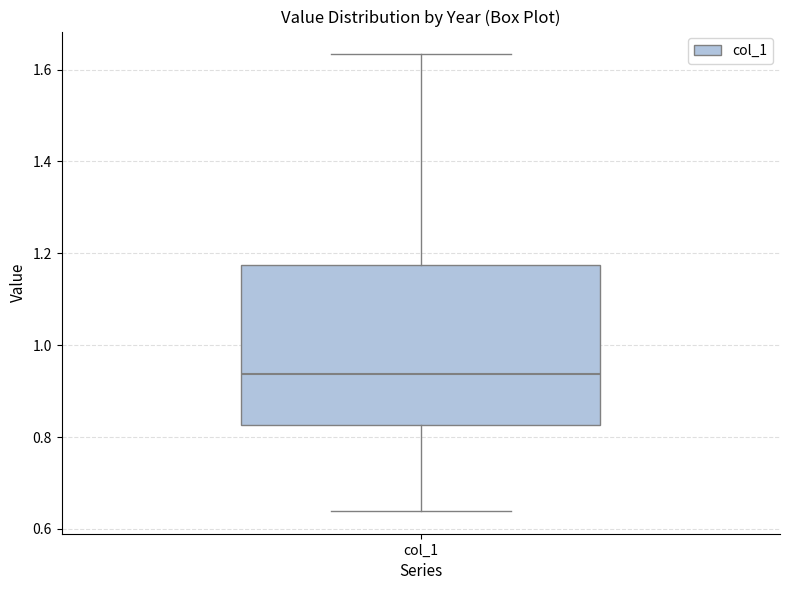

Transcribe this box plot: give where the median line is, the range the box spans, and where the two whiskers end, as read against the y-axis. The values are not printed on the chart, so give them approximately, as read against the axis.

median 0.94, box 0.82 to 1.18, whiskers 0.64 to 1.64